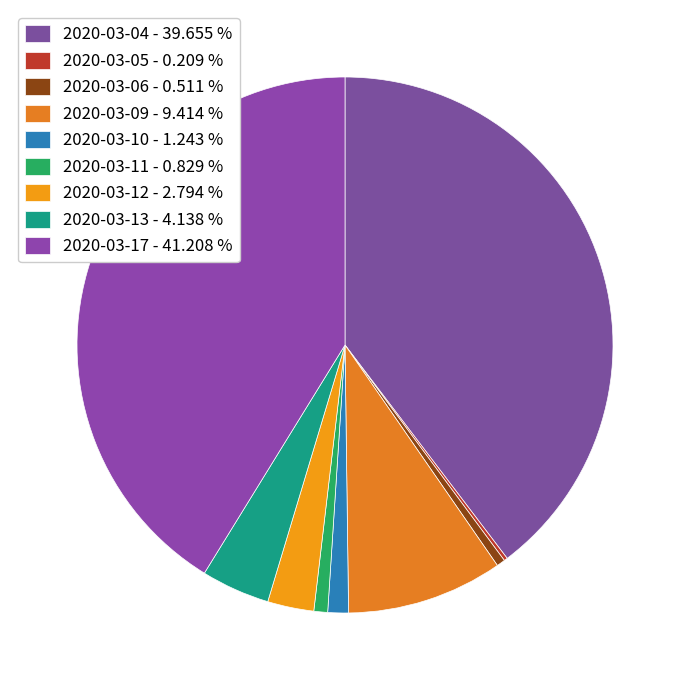

Do 2020-03-05 and 2020-03-17 together represent more than half of the pie?

No